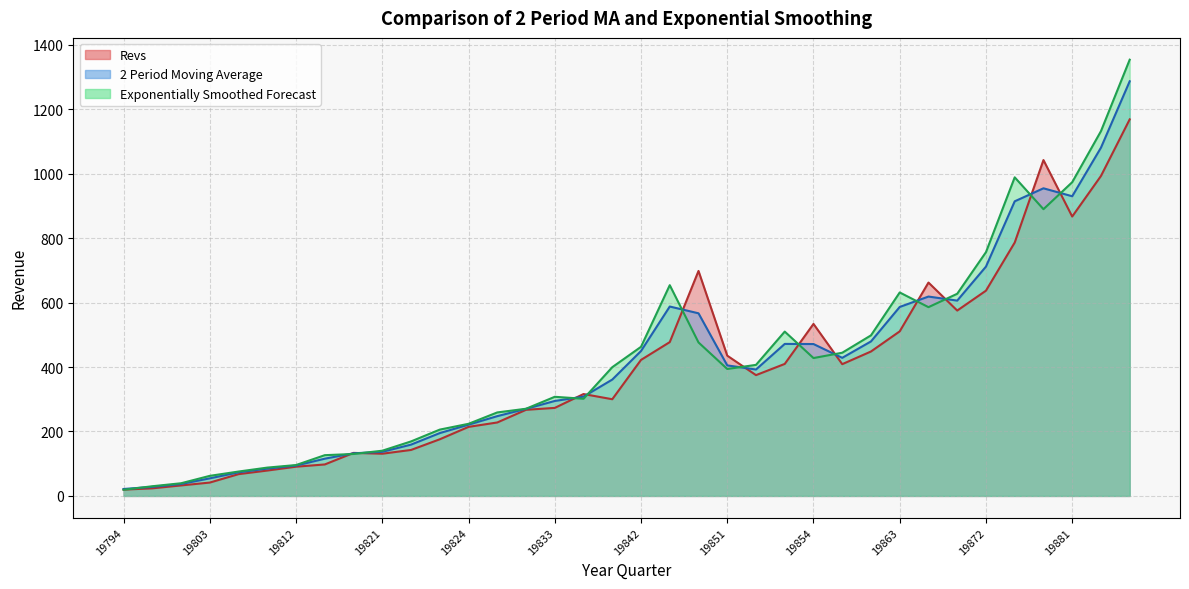

List the series in order of their overall mean, lowest first.

Revs, 2 Period Moving Average, Exponentially Smoothed Forecast